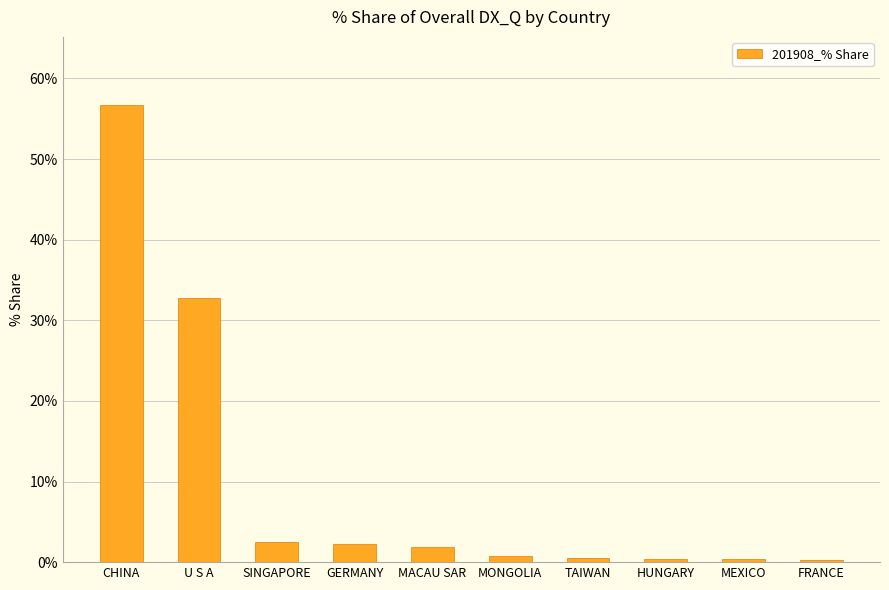

The chart shows a value of 57.3 at U S A. True or false?

False